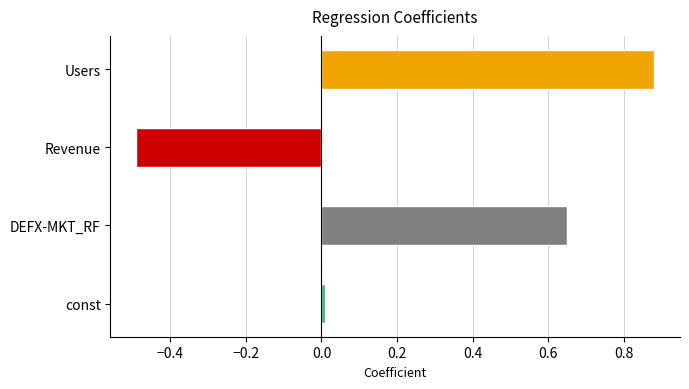

What is the sum of all values?

1.0